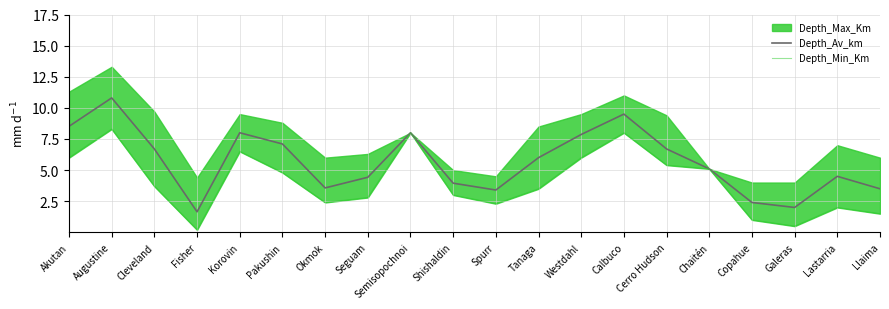

How many interior local valleys does the Depth_Min_Km series have?

4